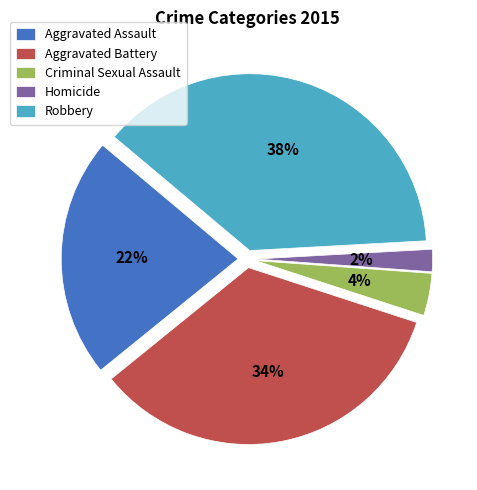

Rank the categories by value from highest to lowest.

Robbery, Aggravated Battery, Aggravated Assault, Criminal Sexual Assault, Homicide